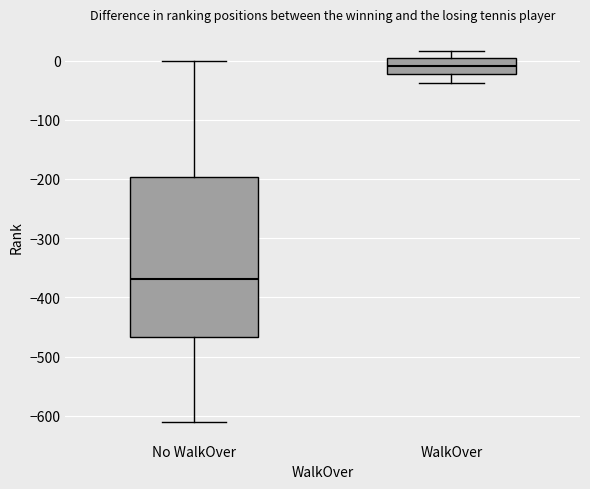

Comparing the boxes themselves (not the whiskers), which one is the tallest?

No WalkOver